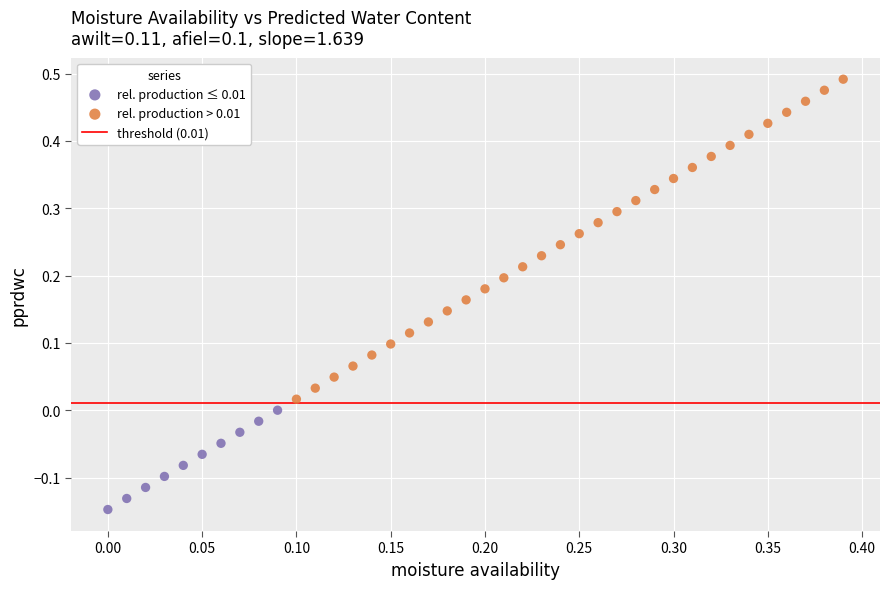

Which series reaches the maximum Y coordinate?

rel. production > 0.01